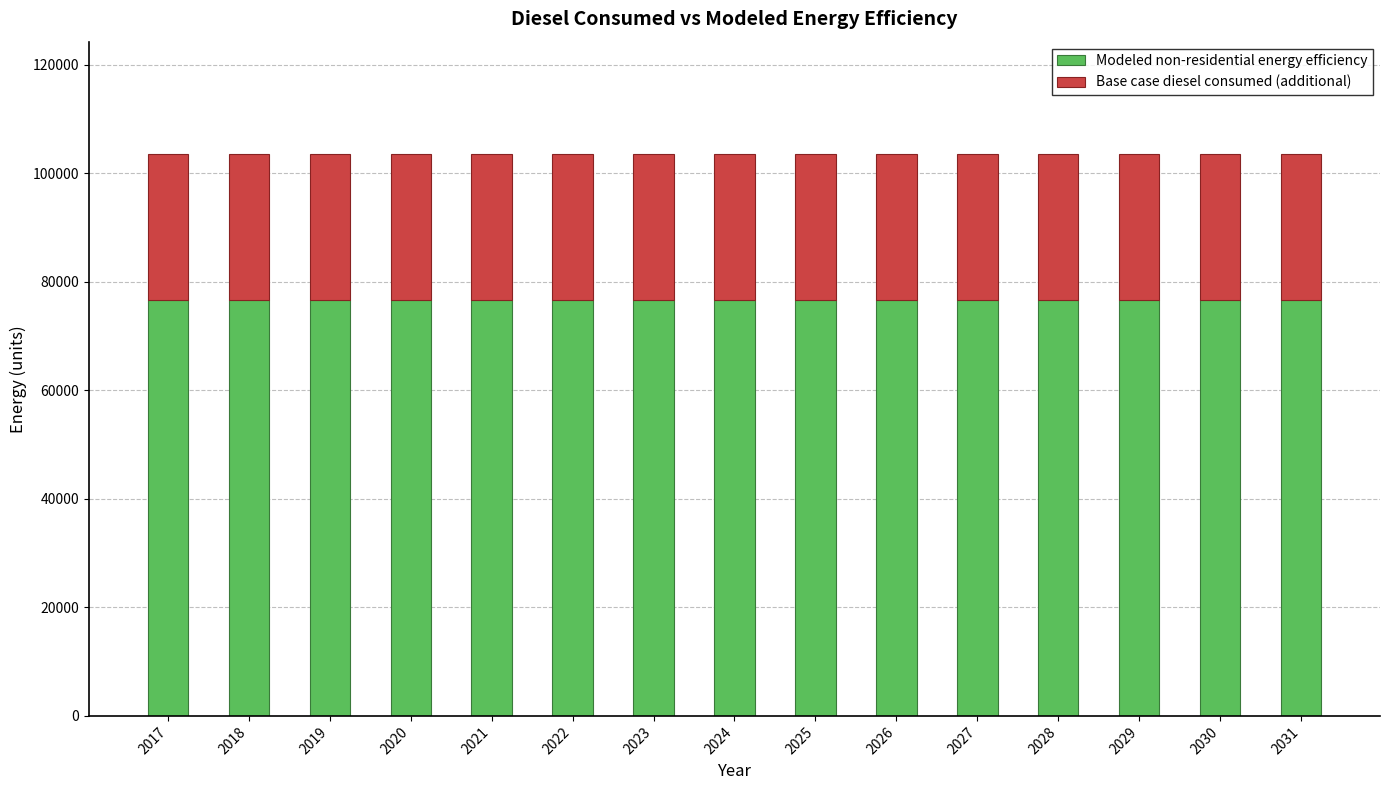

What is the highest value of the Modeled non-residential energy efficiency series?

76648.5